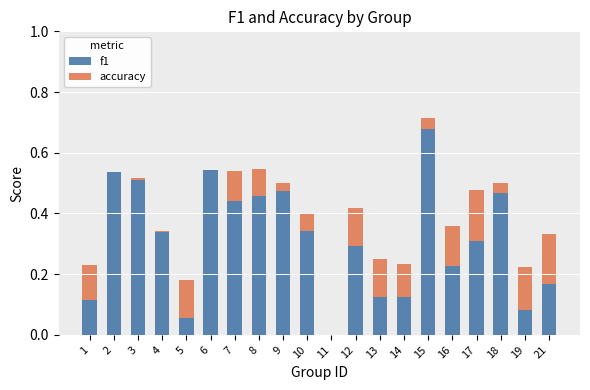

What is the sum of all f1 values?

6.3